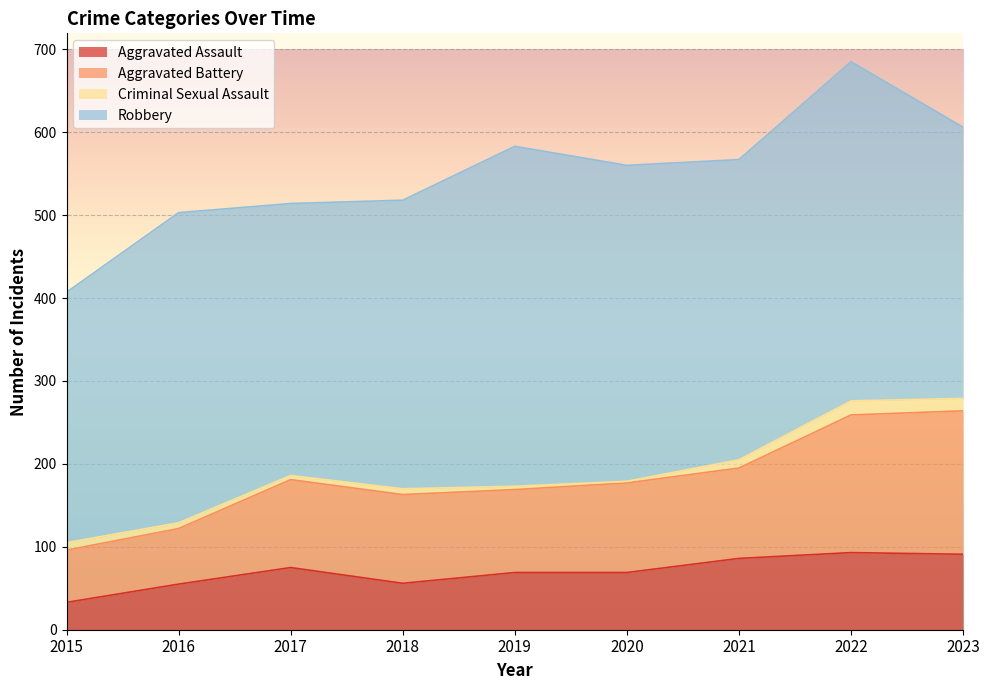

In Aggravated Battery, how many points are lower than both neighbors (excluding endpoints)?

1